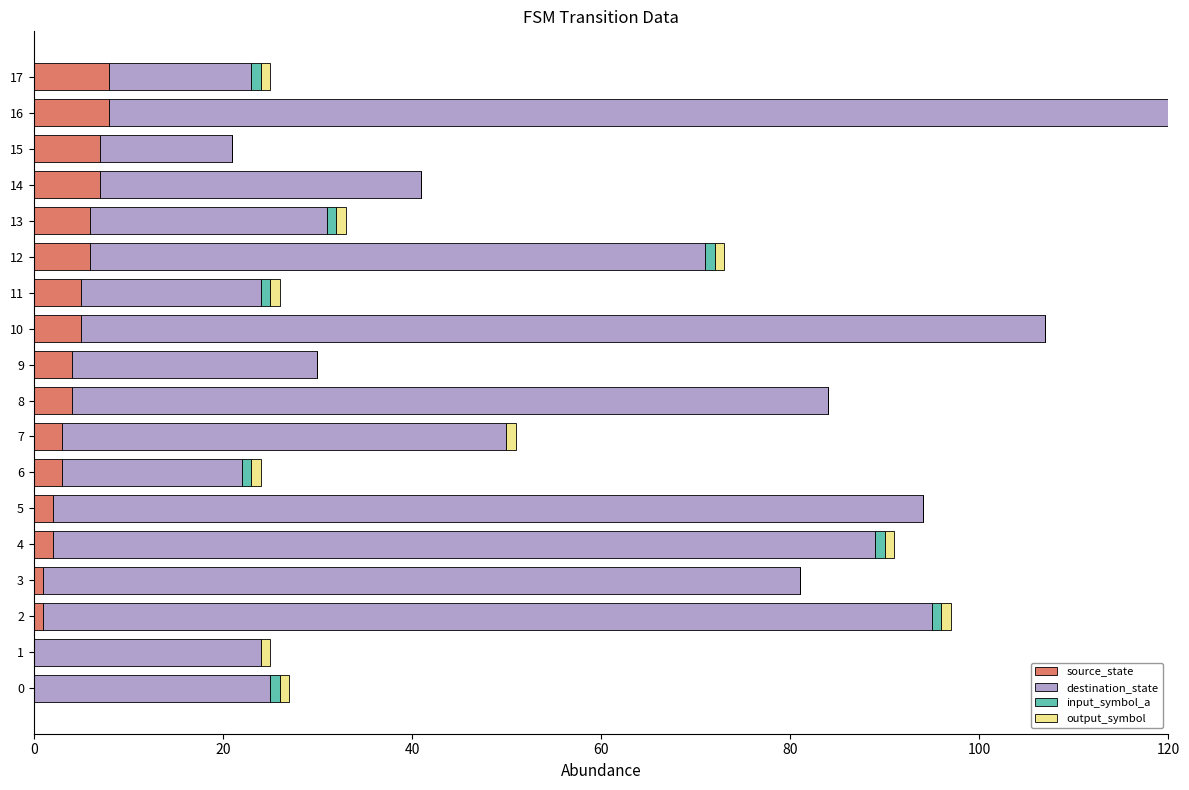

At which category is the sum across all series the highest?

16